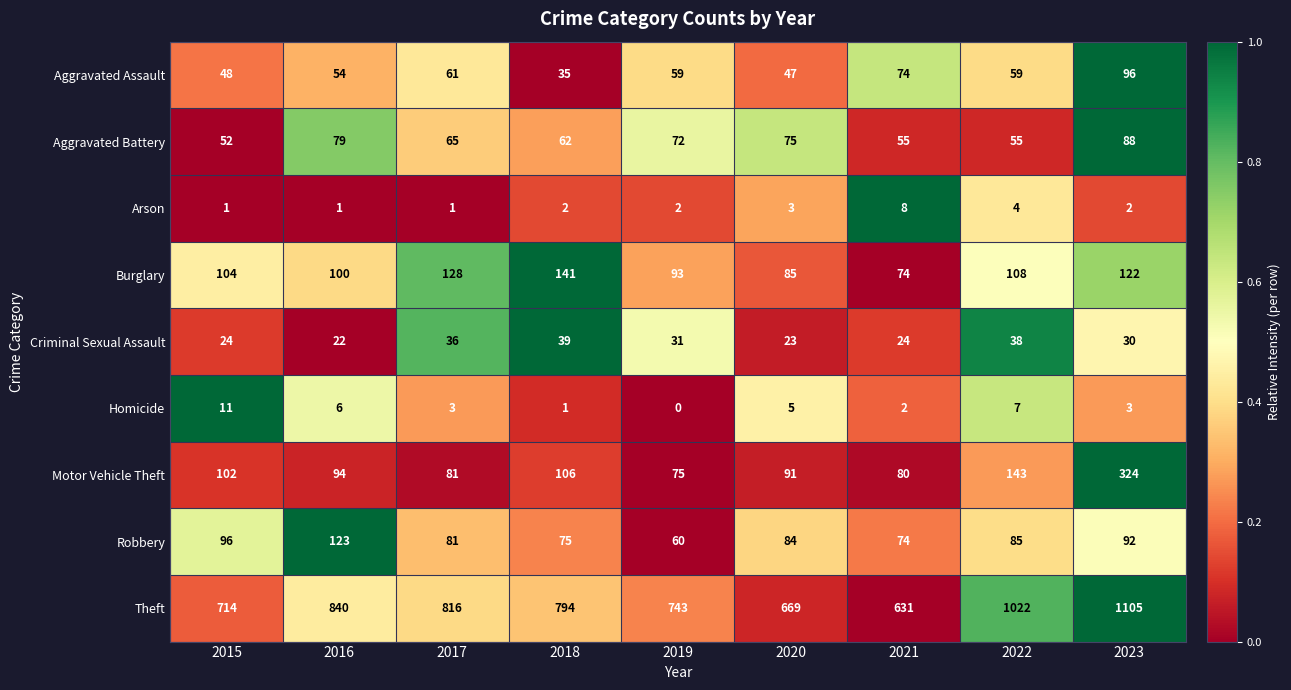

What is the greatest value displayed?

1105